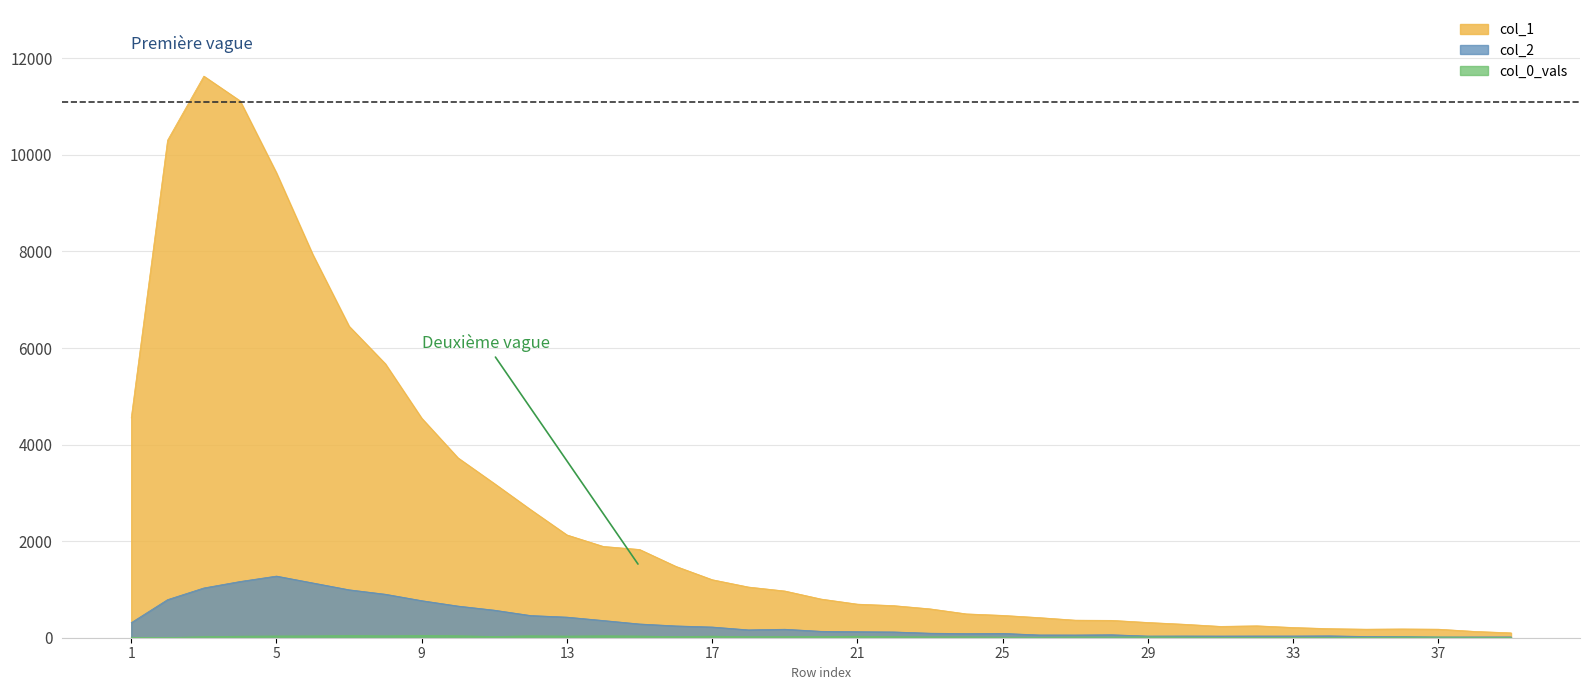

List the labels in order of col_2 value, largest first.

5, 4, 6, 3, 7, 8, 2, 9, 10, 11, 12, 13, 14, 1, 15, 16, 17, 19, 18, 20, 21, 22, 23, 25, 24, 28, 26, 27, 34, 30, 32, 33, 29, 31, 35, 36, 39, 38, 37